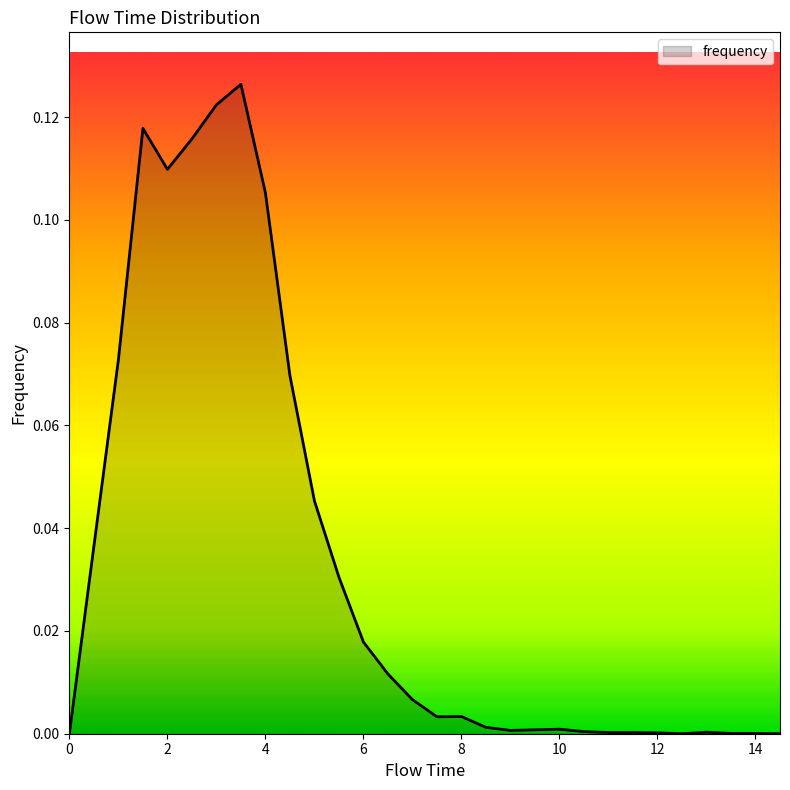

Reading left to right, what are all the values shown in this chart?

0.0	0.0	0.1	0.1	0.1	0.1	0.1	0.1	0.1	0.1	0.0	0.0	0.0	0.0	0.0	0.0	0.0	0.0	0.0	0.0	0.0	0.0	0.0	0.0	0.0	0.0	0.0	0.0	0.0	0.0